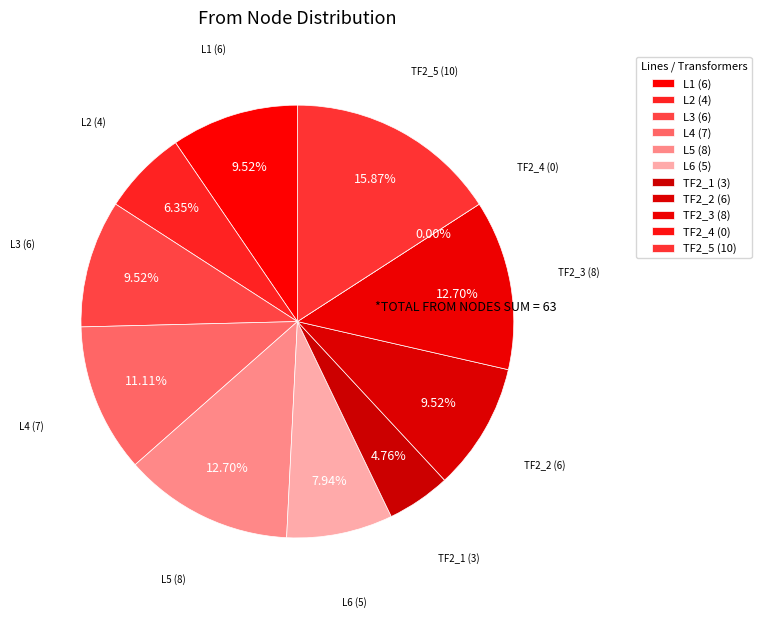

Which has a higher value, TF2_3 or TF2_1?

TF2_3